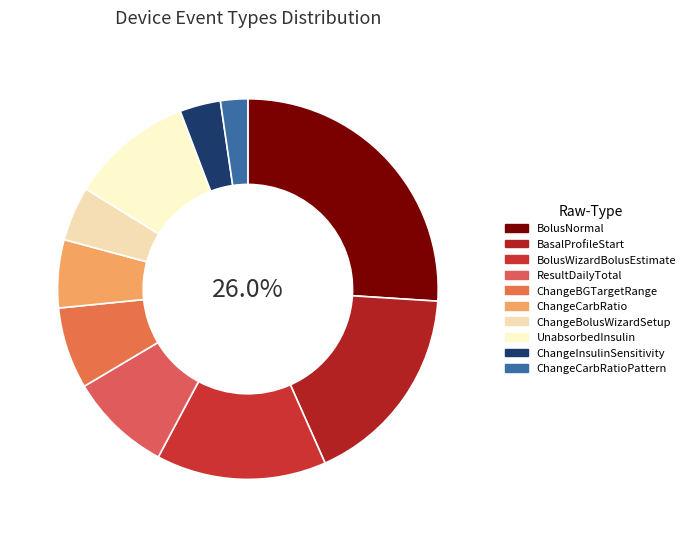

Approximately how many times larger is the value at ChangeInsulinSensitivity compared to ResultDailyTotal?

0.4